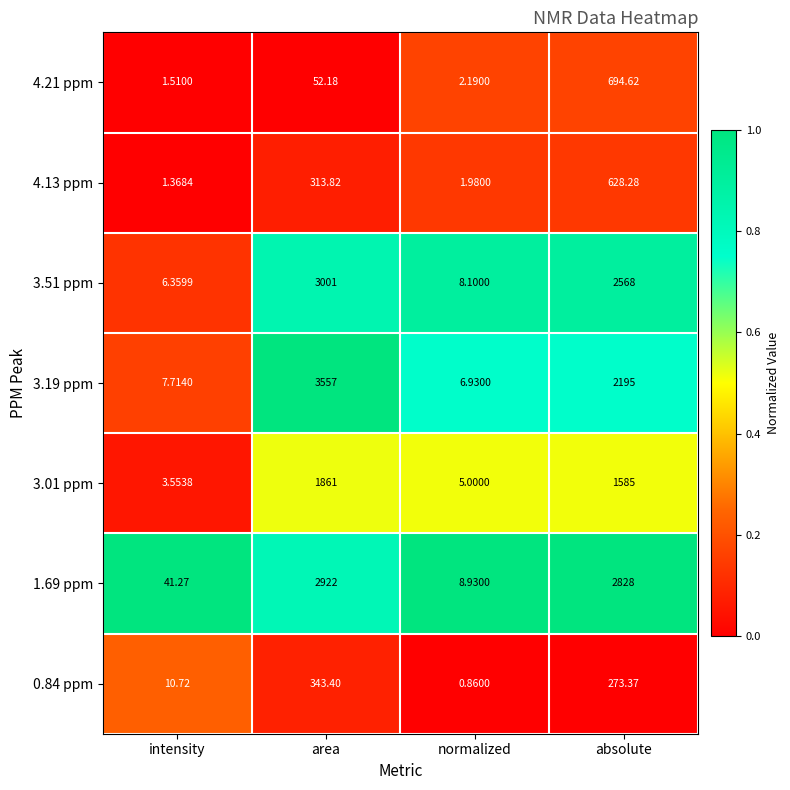

At which label does 0.84 ppm first exceed 273?

area